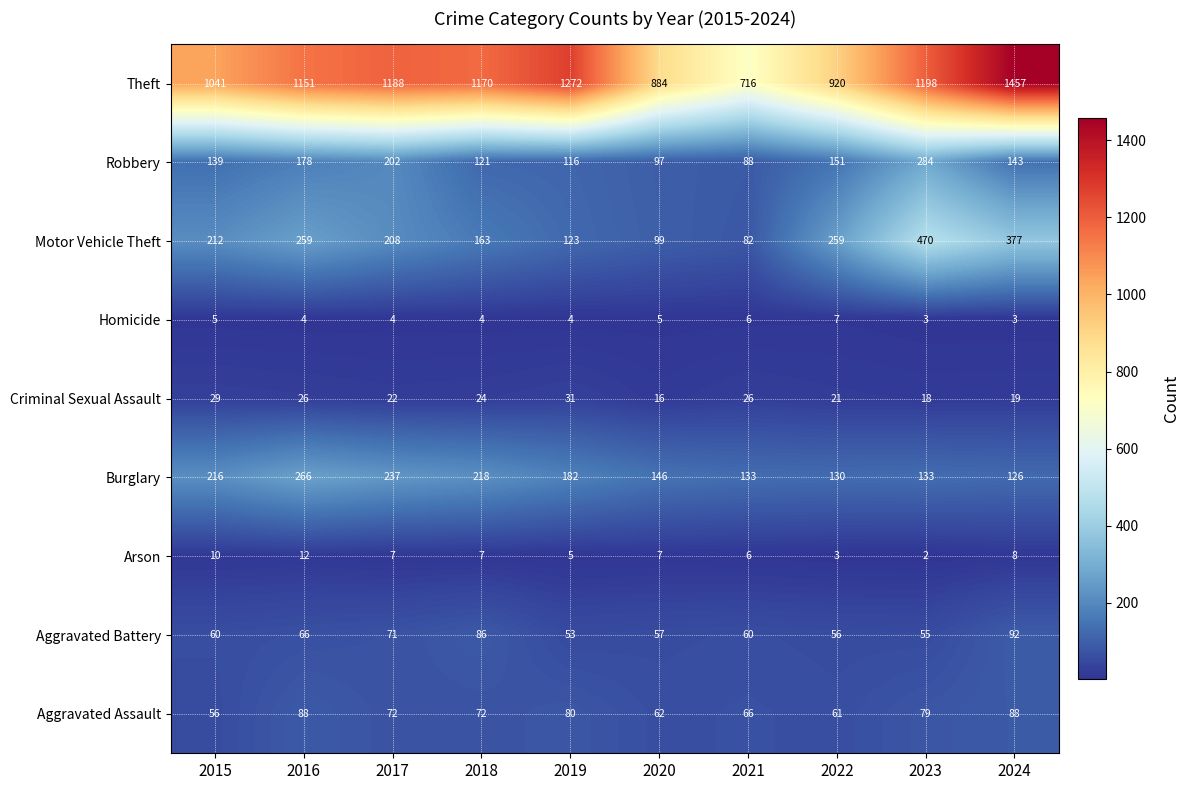

At which label does Aggravated Assault first exceed 72?

2016